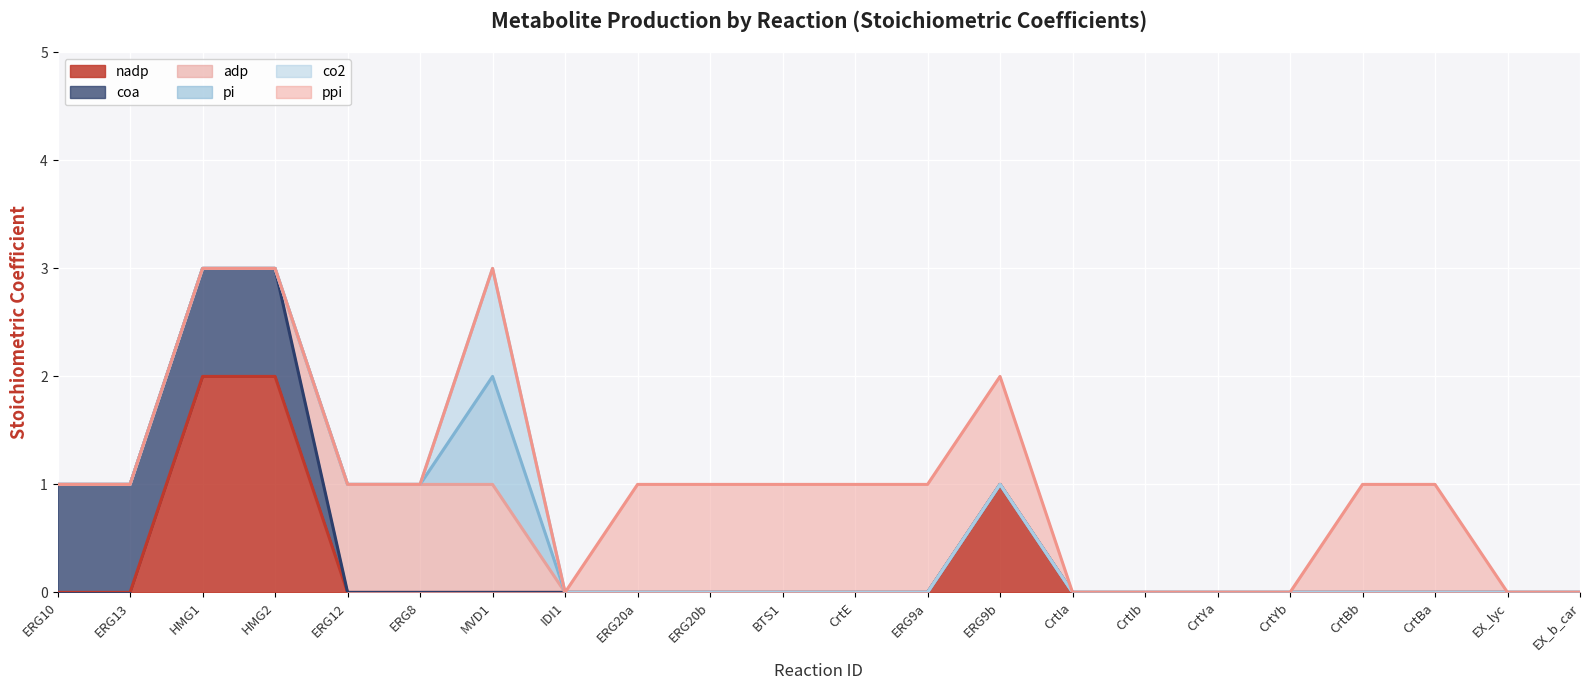

Reading left to right, list all the values displayed in this chart.

nadp: 0	0	2	2	0	0	0	0	0	0	0	0	0	1	0	0	0	0	0	0	0	0
coa: 1	1	1	1	0	0	0	0	0	0	0	0	0	0	0	0	0	0	0	0	0	0
adp: 0	0	0	0	1	1	1	0	0	0	0	0	0	0	0	0	0	0	0	0	0	0
pi: 0	0	0	0	0	0	1	0	0	0	0	0	0	0	0	0	0	0	0	0	0	0
co2: 0	0	0	0	0	0	1	0	0	0	0	0	0	0	0	0	0	0	0	0	0	0
ppi: 0	0	0	0	0	0	0	0	1	1	1	1	1	1	0	0	0	0	1	1	0	0